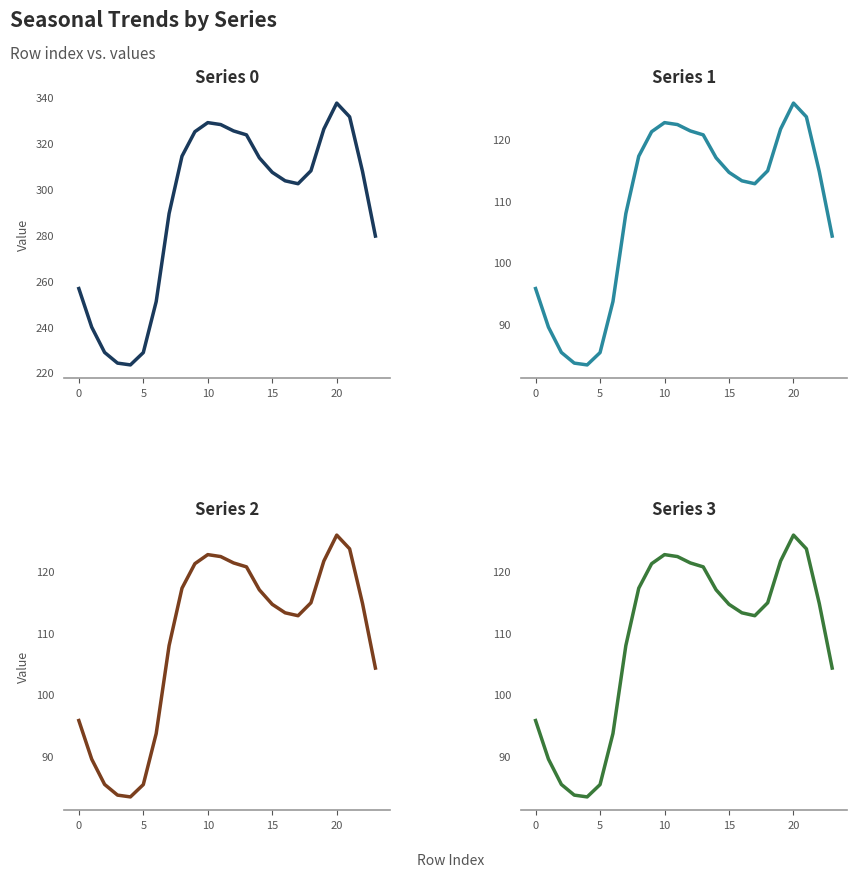

List the series in order of their peak value, lowest first.

Series 1, Series 2, Series 3, Series 0